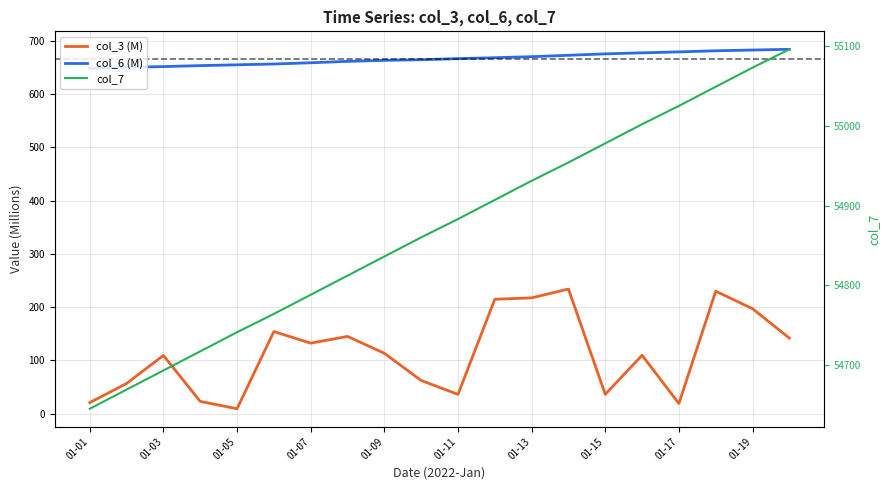

How many interior local valleys does the col_3 (M) series have?

5